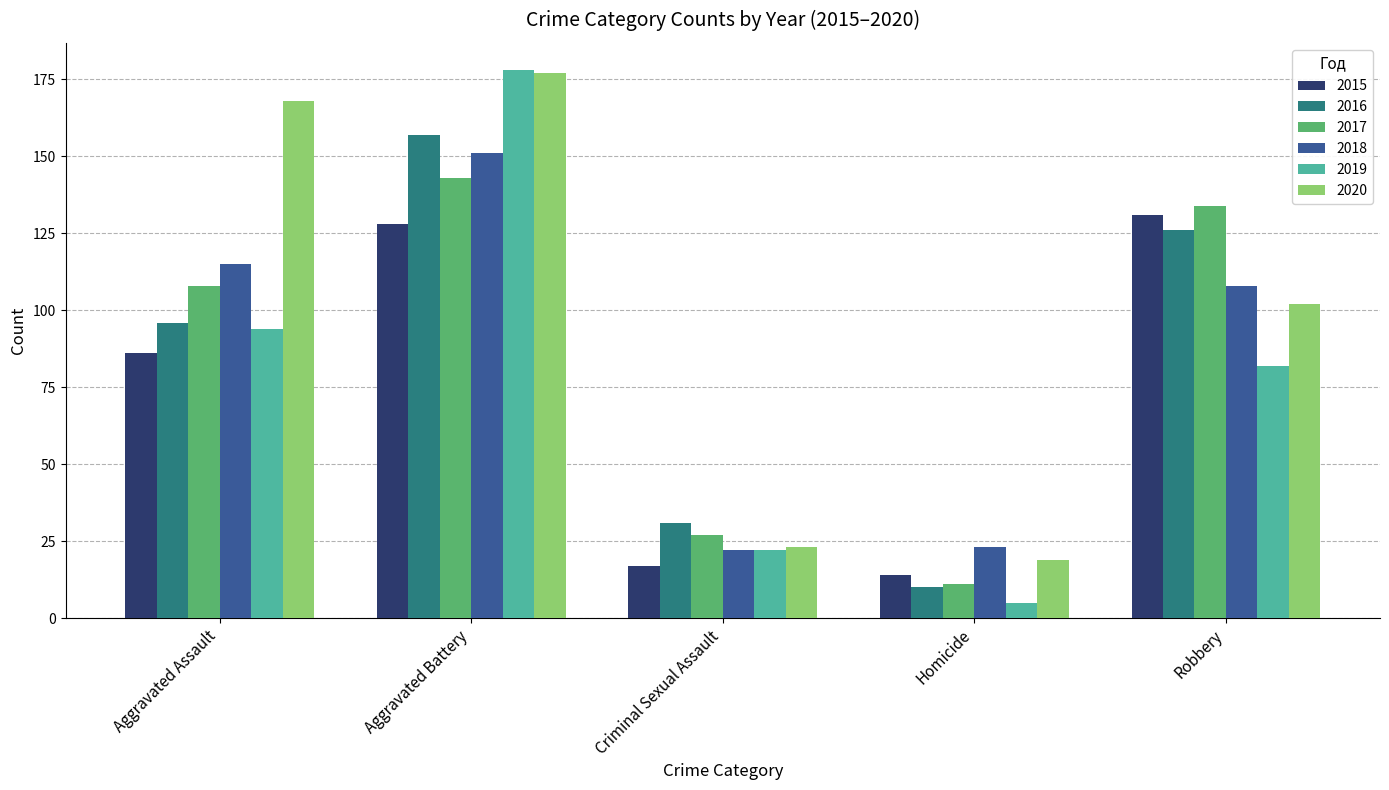

Is the value of 2020 at Aggravated Assault greater than the value of 2019 at Aggravated Battery?

No